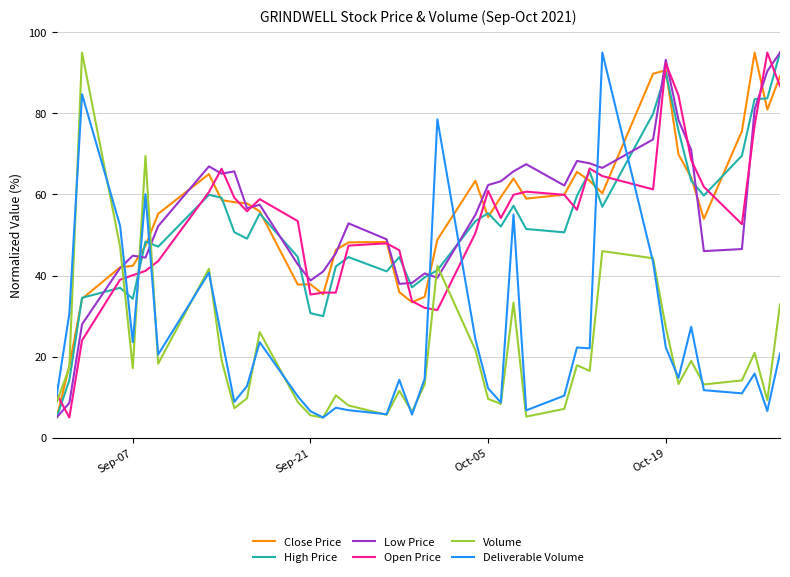

What is the average value of the Deliverable Volume series?

24.5